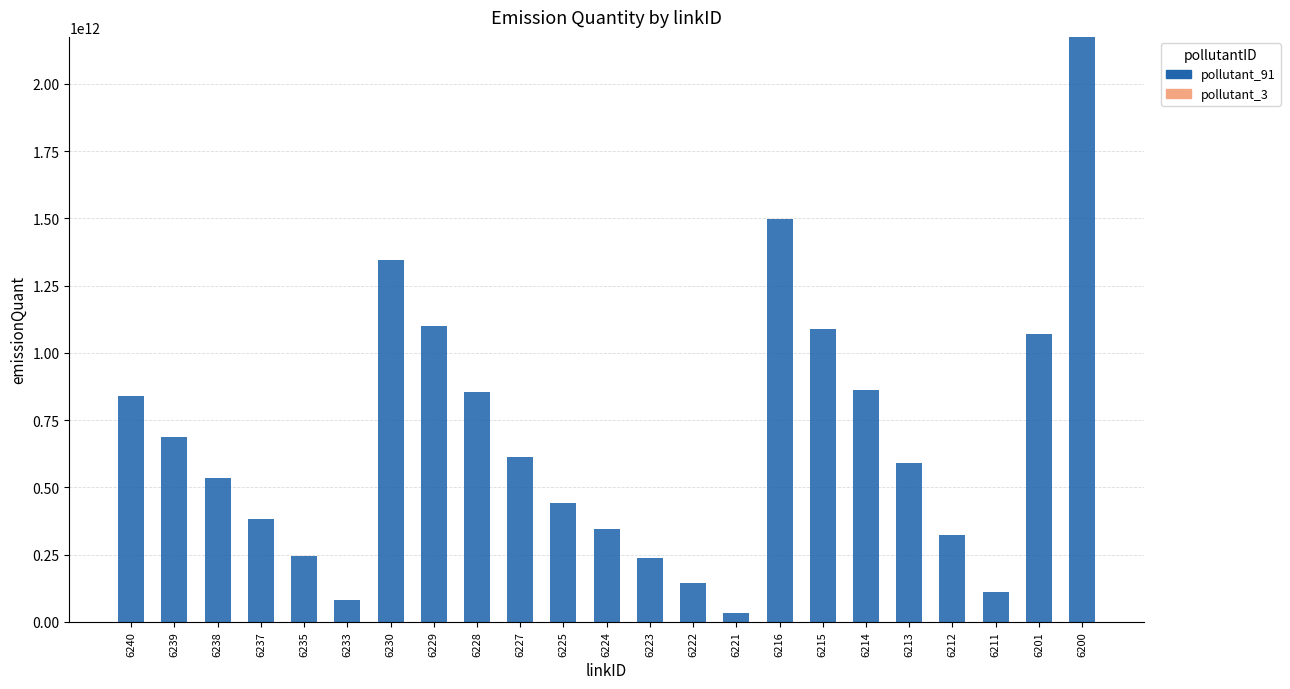

The value of pollutant_91 at 6215 is 1087650000000.0. True or false?

True